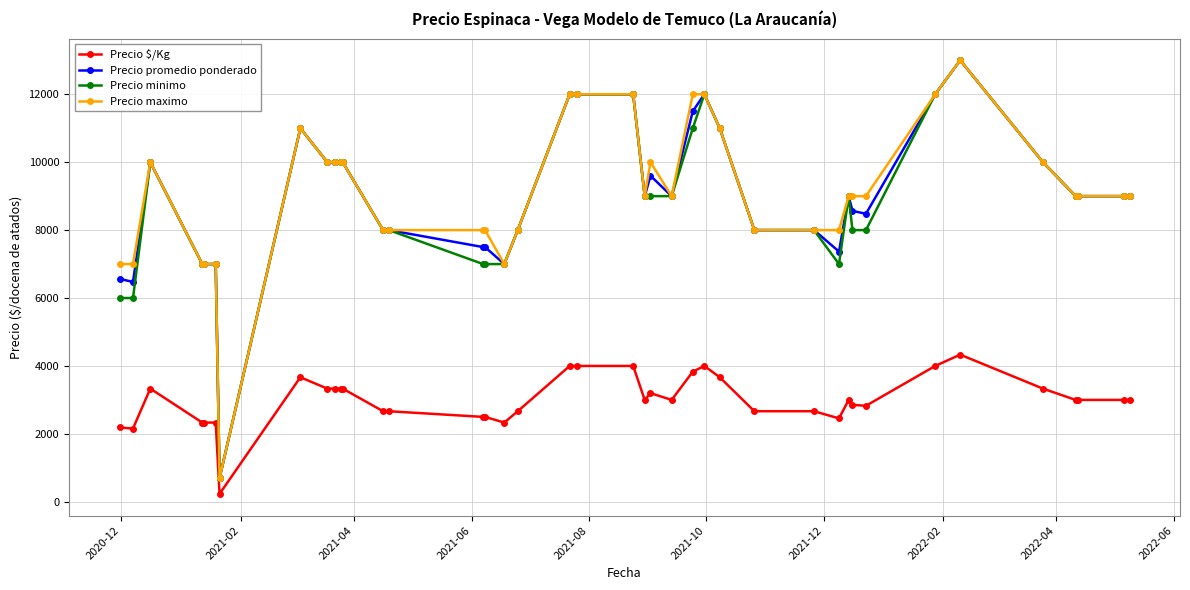

True or false: Precio $/Kg and Precio promedio ponderado intersect in this chart.

False